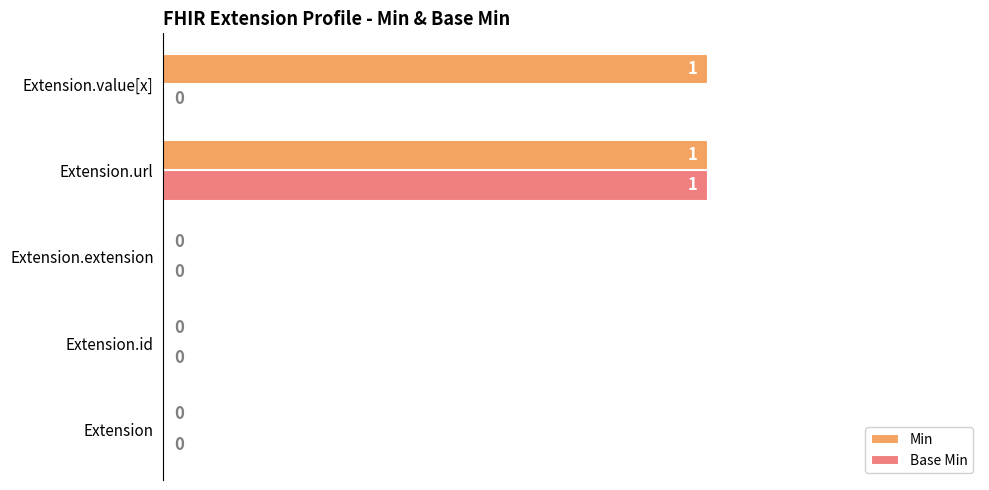

The value of Min at Extension is 1. True or false?

False